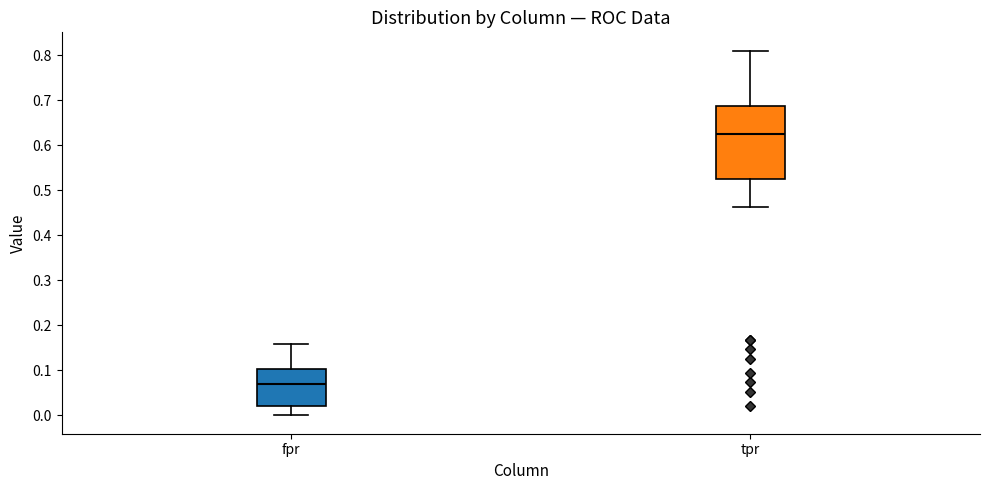

Comparing the boxes themselves (not the whiskers), which one is the tallest?

tpr